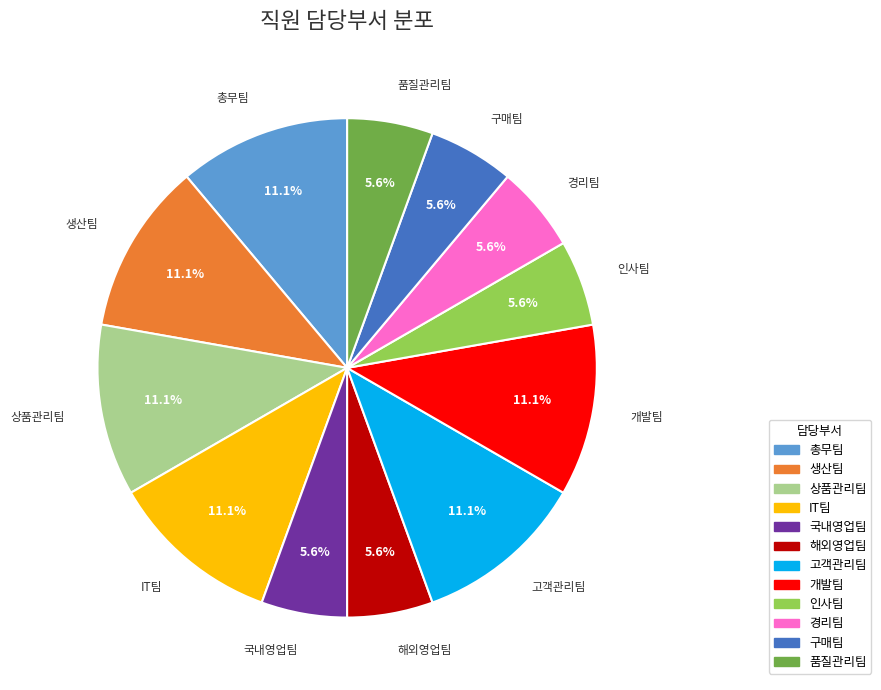

Does any single category account for the majority?

No